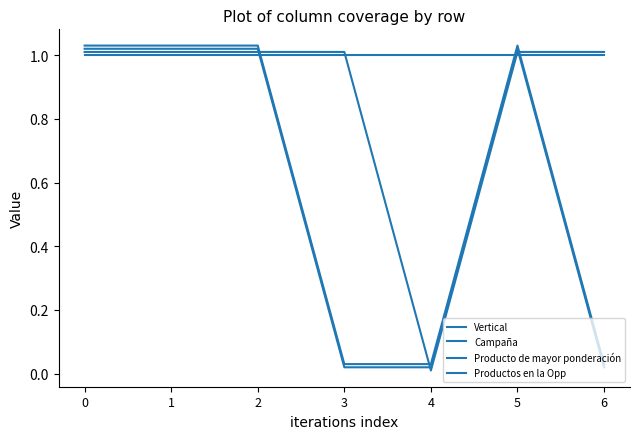

Does the chart display data point markers on the line(s)?

No